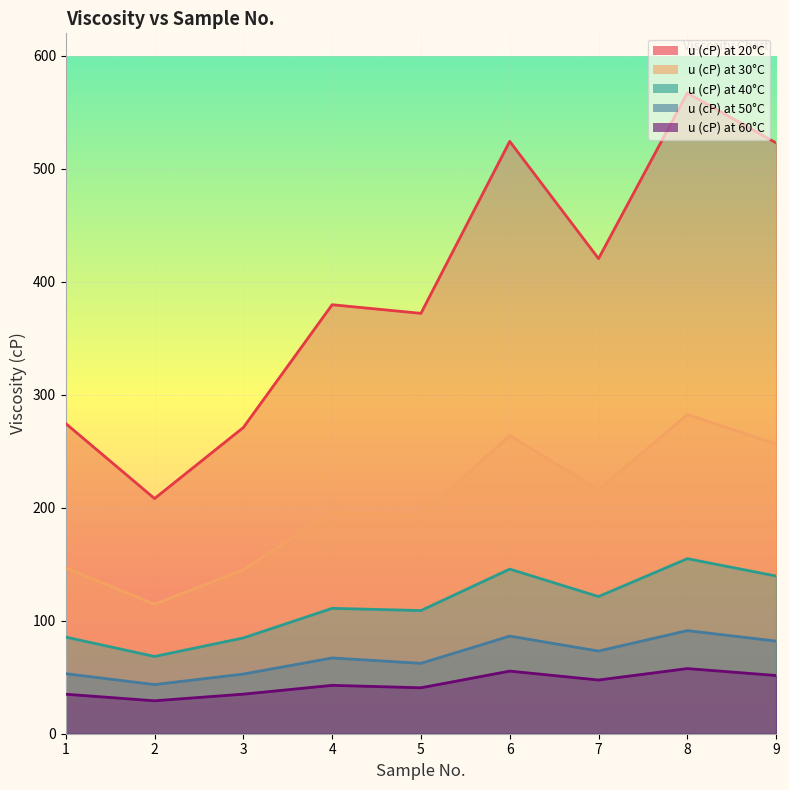

What is the value of the u (cP) at 30°C point at the 9th from the left?

256.6